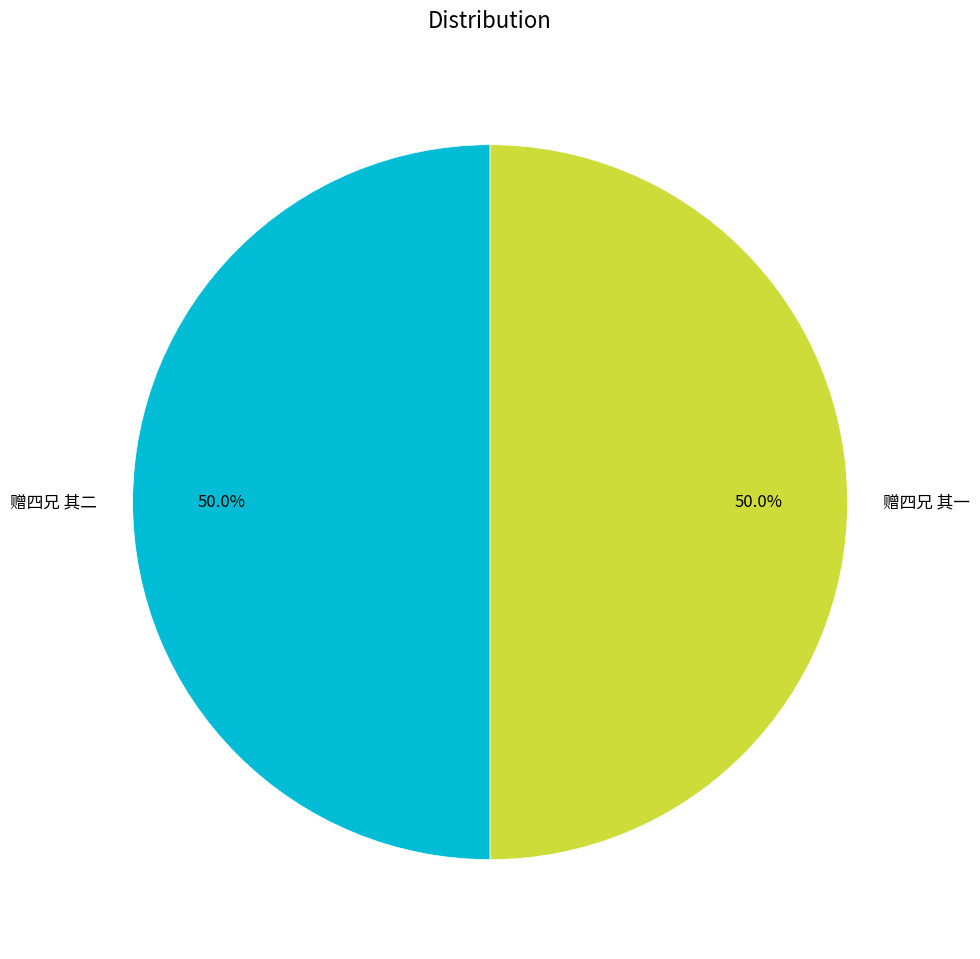

What is the ratio of the value at 赠四兄 其一 to the value at 赠四兄 其二?

1.0